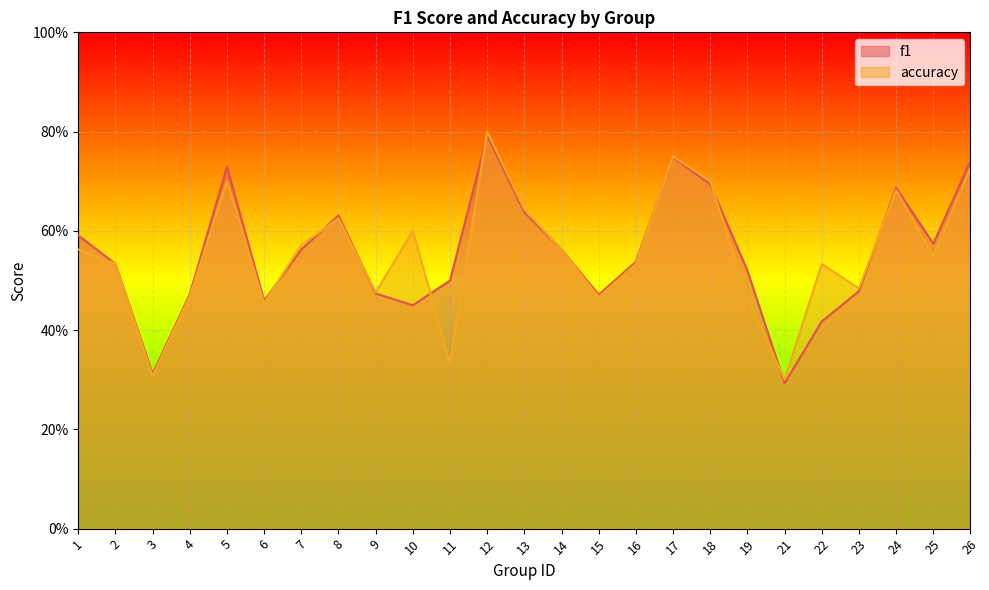

Read the f1 value at 5.

0.7